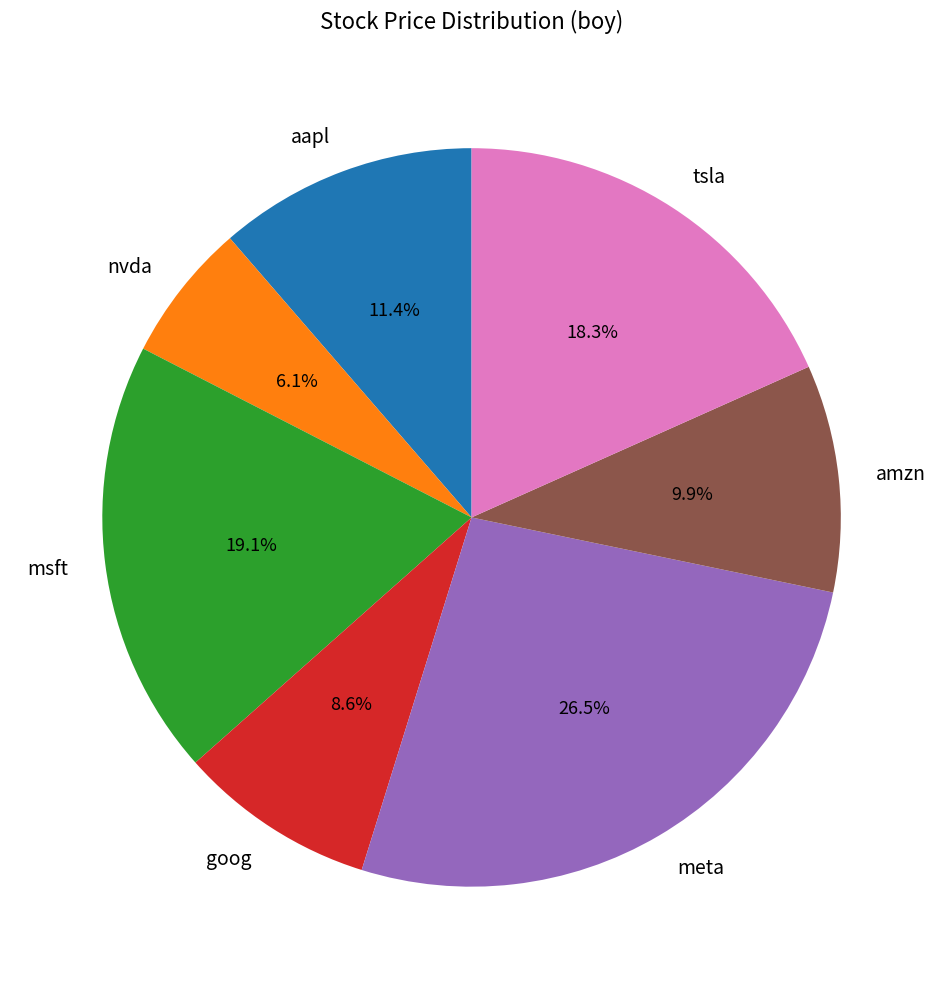

Which category has the biggest portion of the pie?

meta